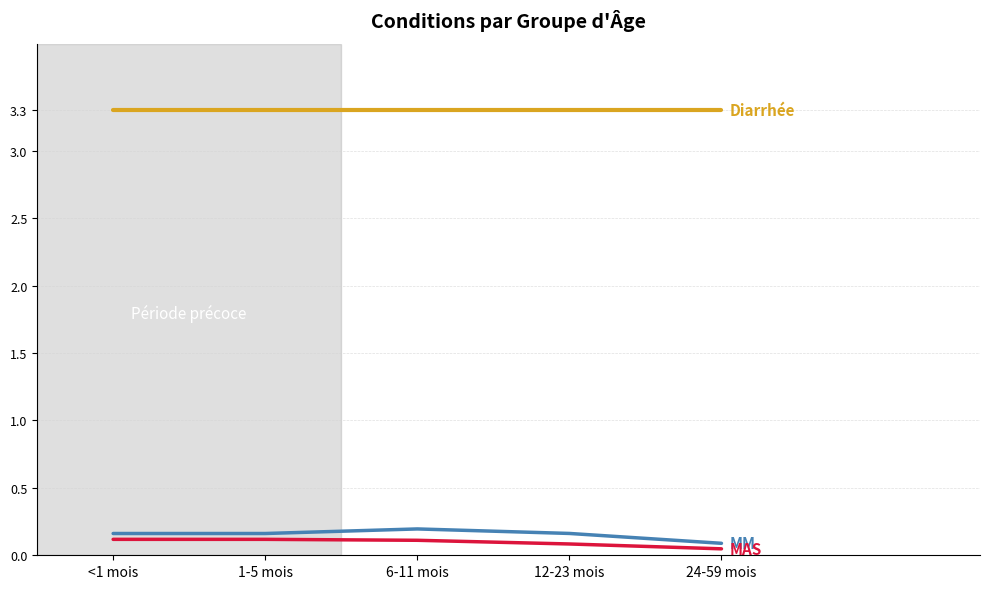

What is the maximum value shown in the chart?

3.3